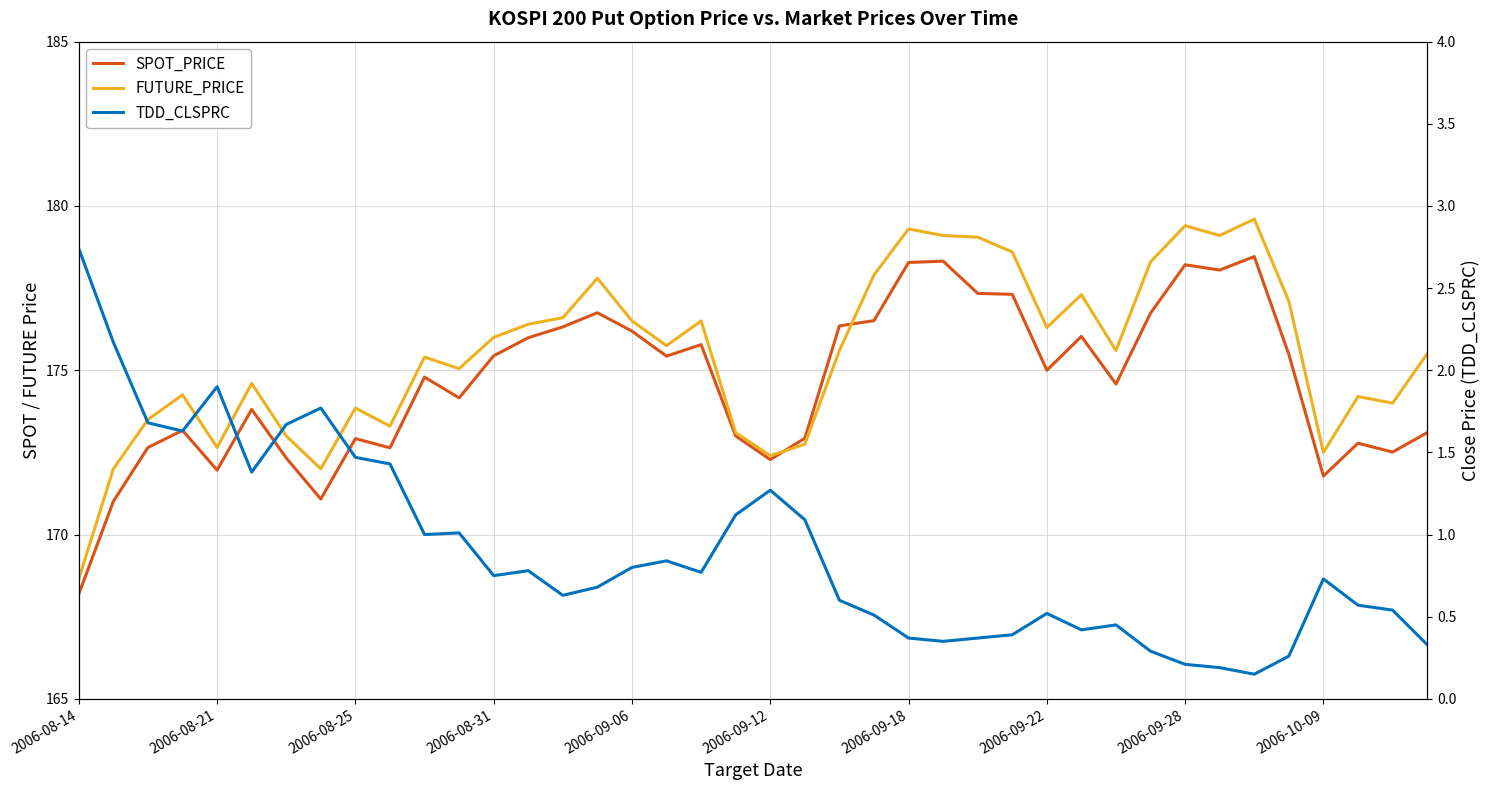

What are all the series names shown in the legend?

SPOT_PRICE, FUTURE_PRICE, TDD_CLSPRC